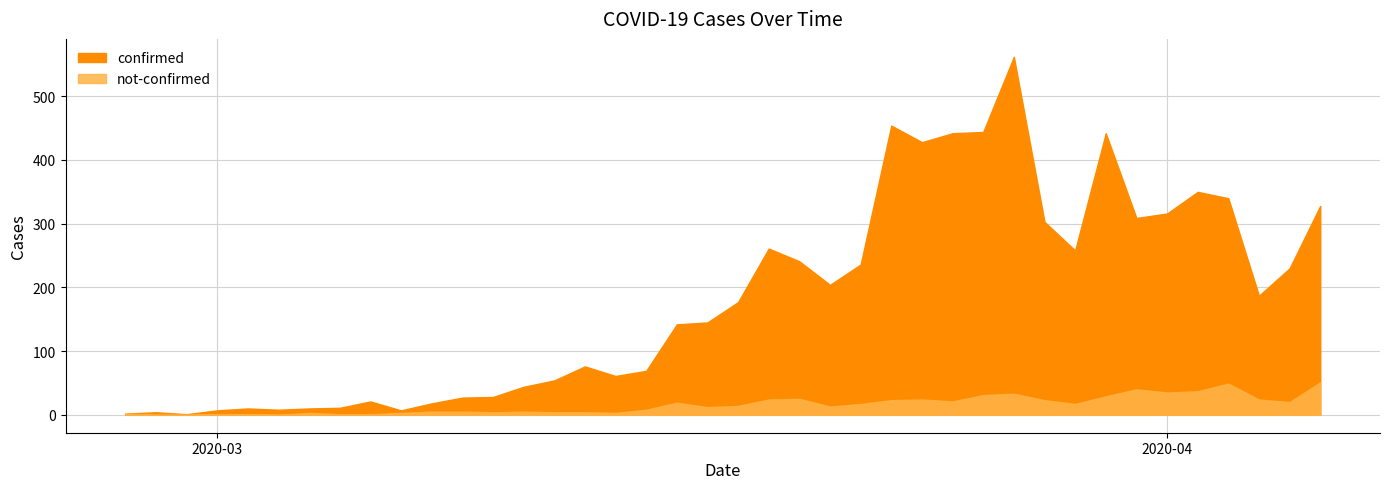

What is the total value across all series at 2020-03-22?

253